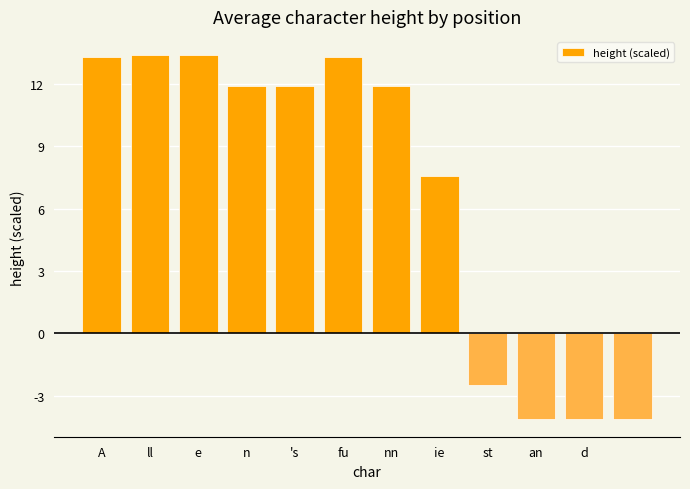

What is the greatest value displayed?

13.4